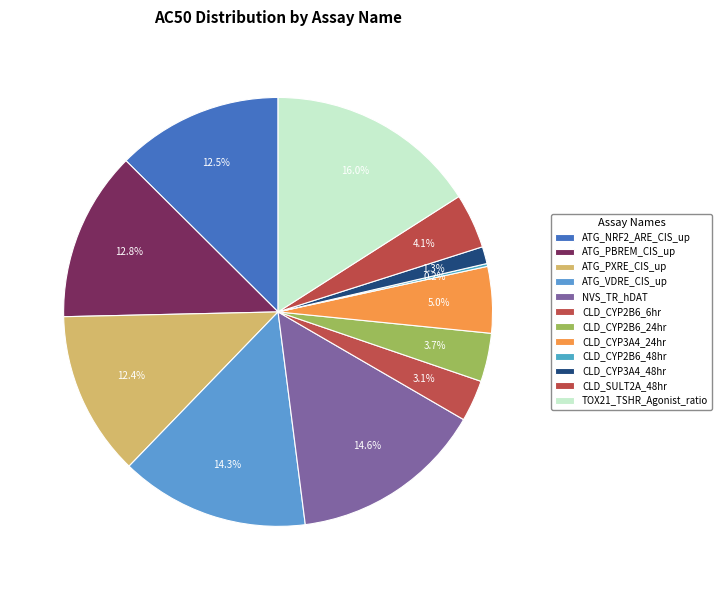

To the nearest percent, what percentage of the pie is TOX21_TSHR_Agonist_ratio?

16%